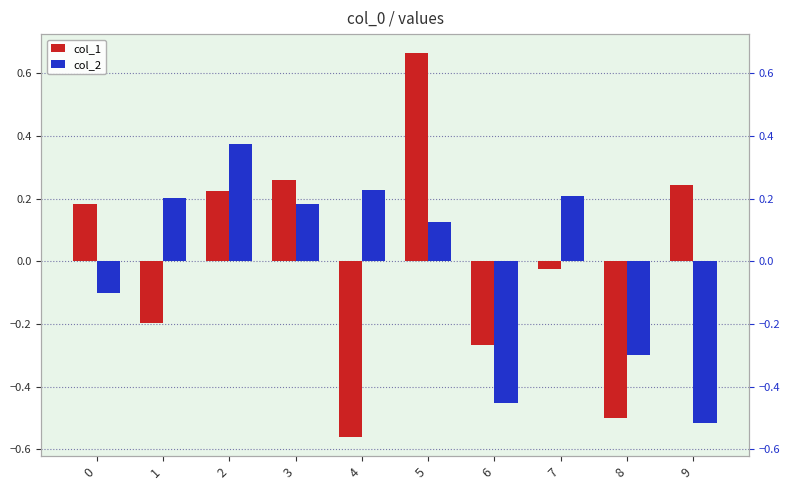

Reading left to right, extract all data points from this chart.

col_1: 0=0.2	1=-0.2	2=0.2	3=0.3	4=-0.6	5=0.7	6=-0.3	7=-0.0	8=-0.5	9=0.2
col_2: 0=-0.1	1=0.2	2=0.4	3=0.2	4=0.2	5=0.1	6=-0.5	7=0.2	8=-0.3	9=-0.5